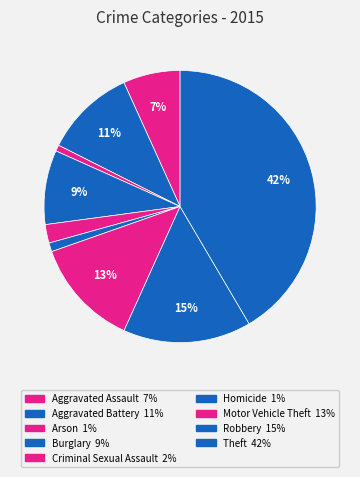

To the nearest percent, what percentage of the pie is Criminal Sexual Assault?

2%